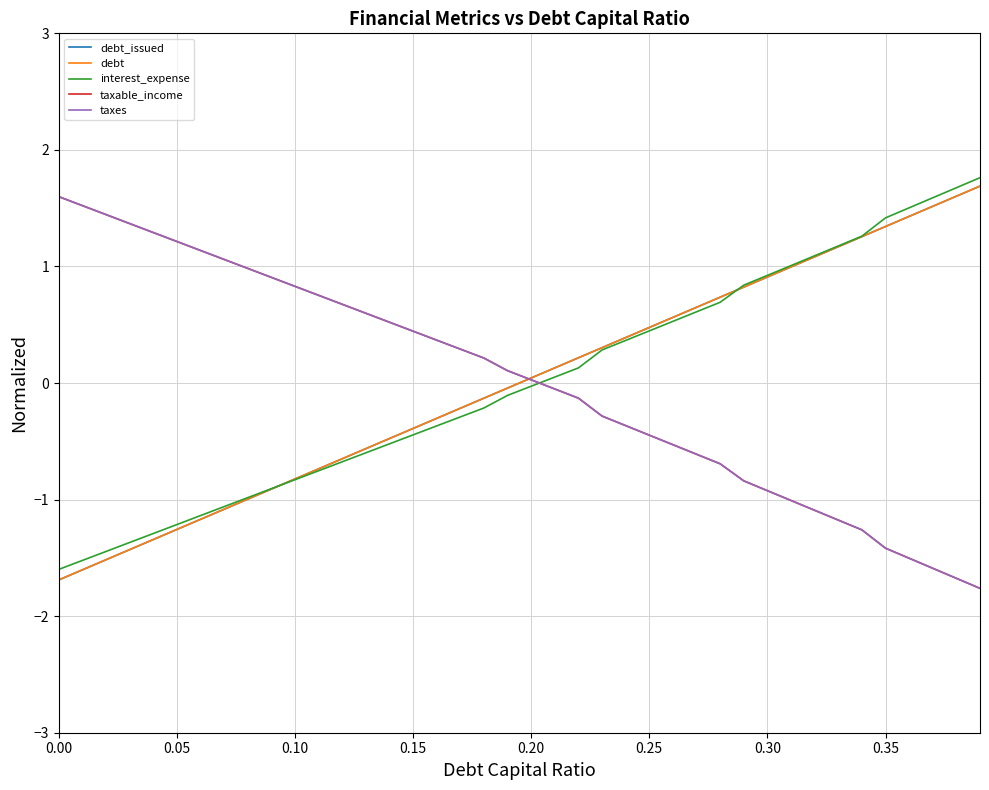

Is this an area chart (filled region under the line)?

No